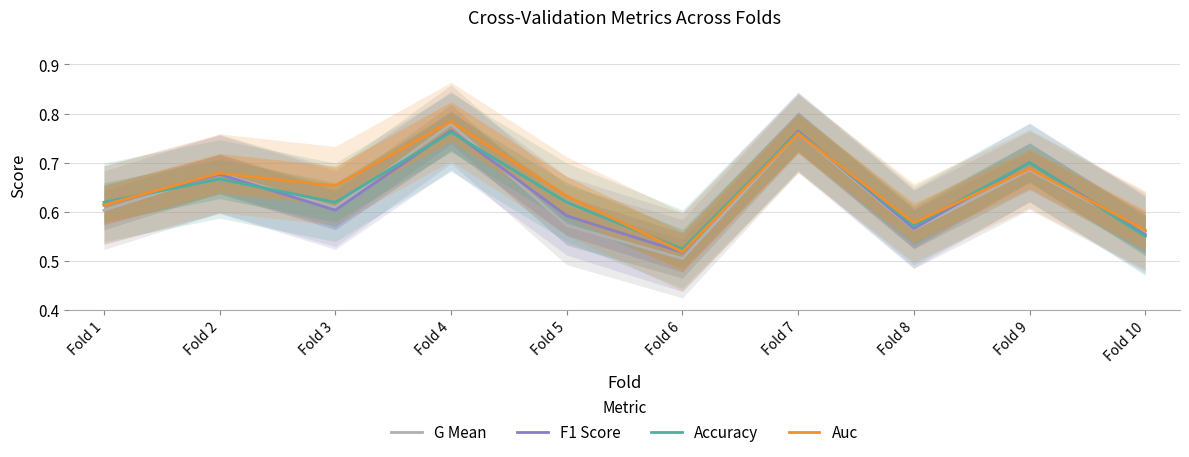

Between Fold 7 and Fold 6, which is larger?

Fold 7